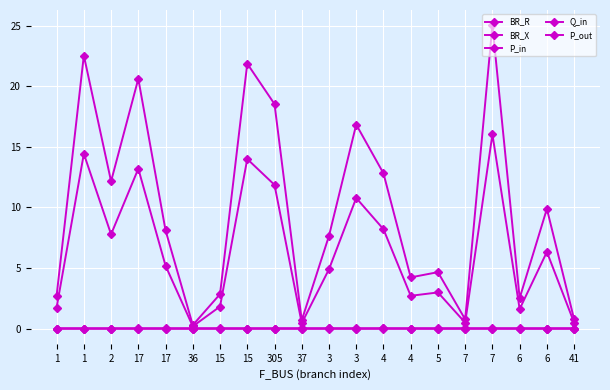

Is this an area chart (filled region under the line)?

No